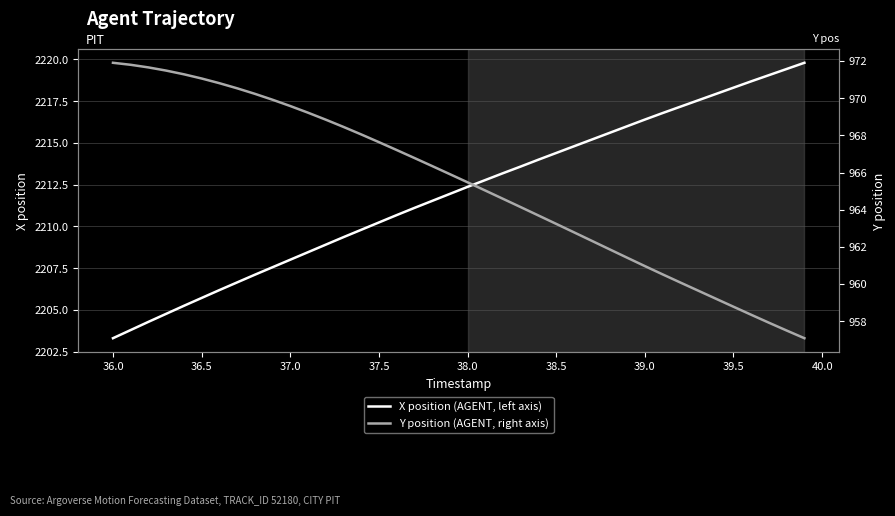

How many lines are shown in the chart?

2